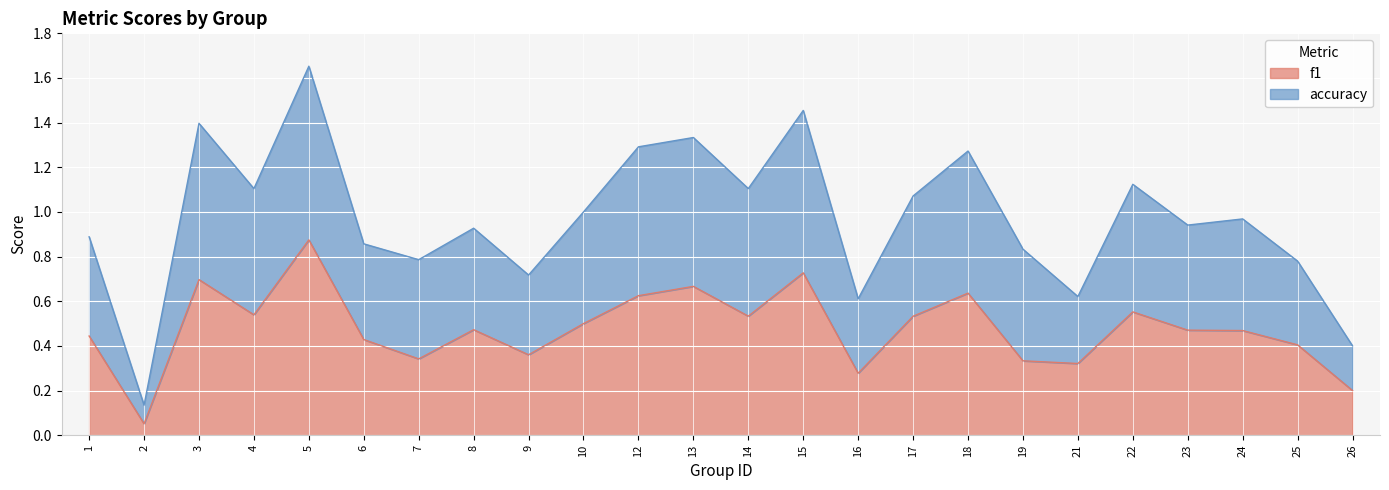

Which category has the lowest value in the accuracy series?

2